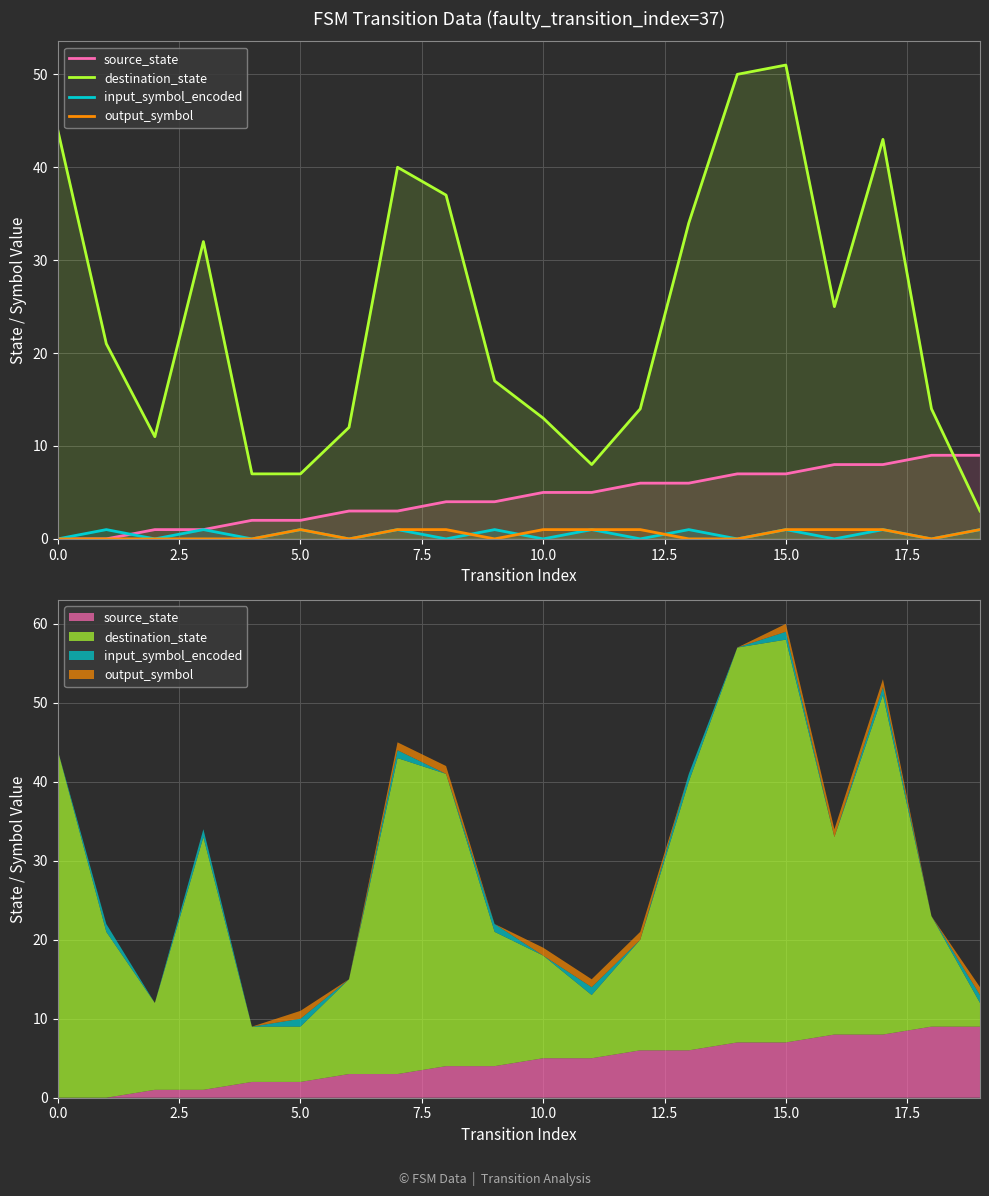

Count the output_symbol values in the range 0 to 1.

20